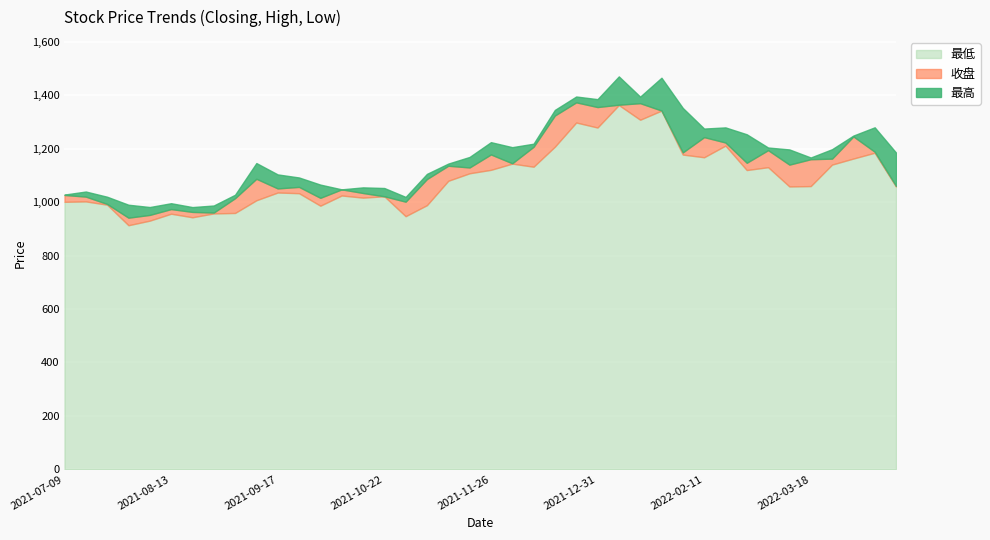

True or false: 最高 and 收盘 intersect in this chart.

False